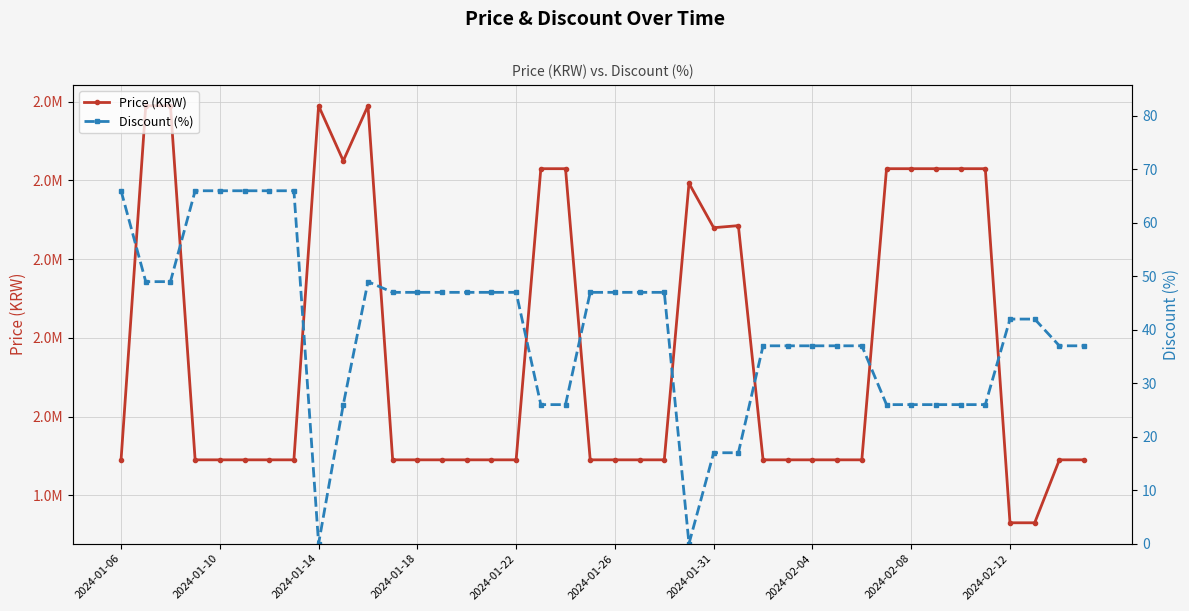

What is the total value across all series at 14?

1890047